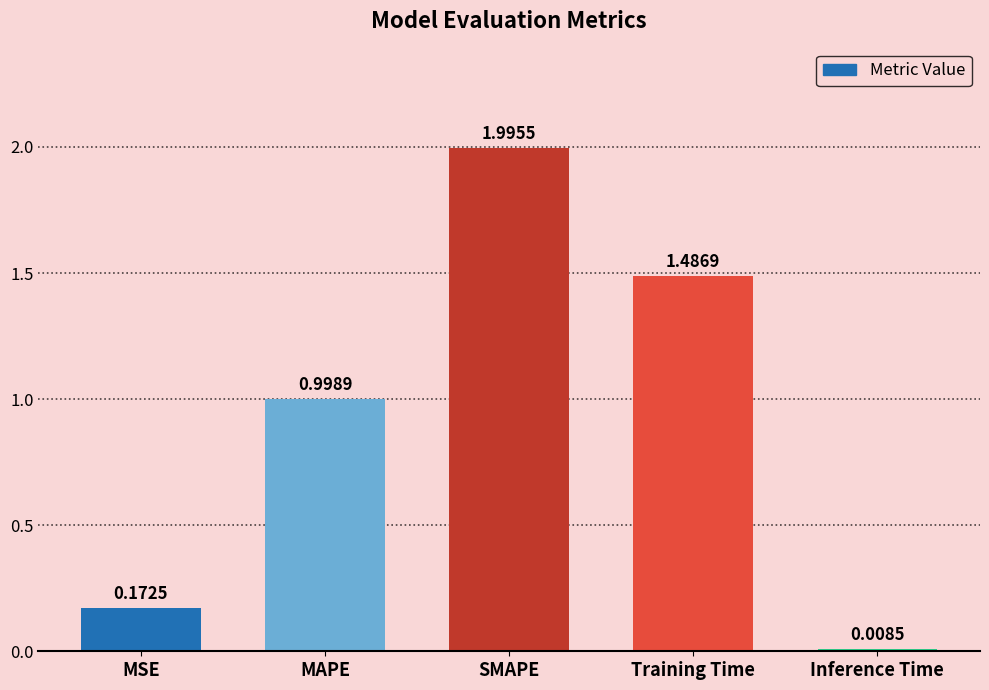

What is the difference between the maximum and second lowest values?

1.8